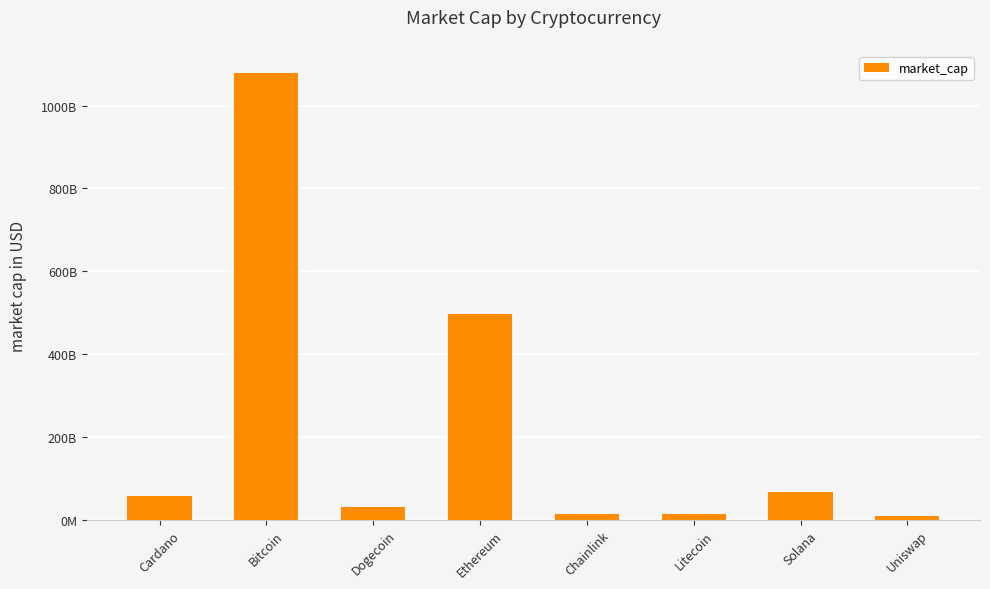

Are the bars horizontal?

No